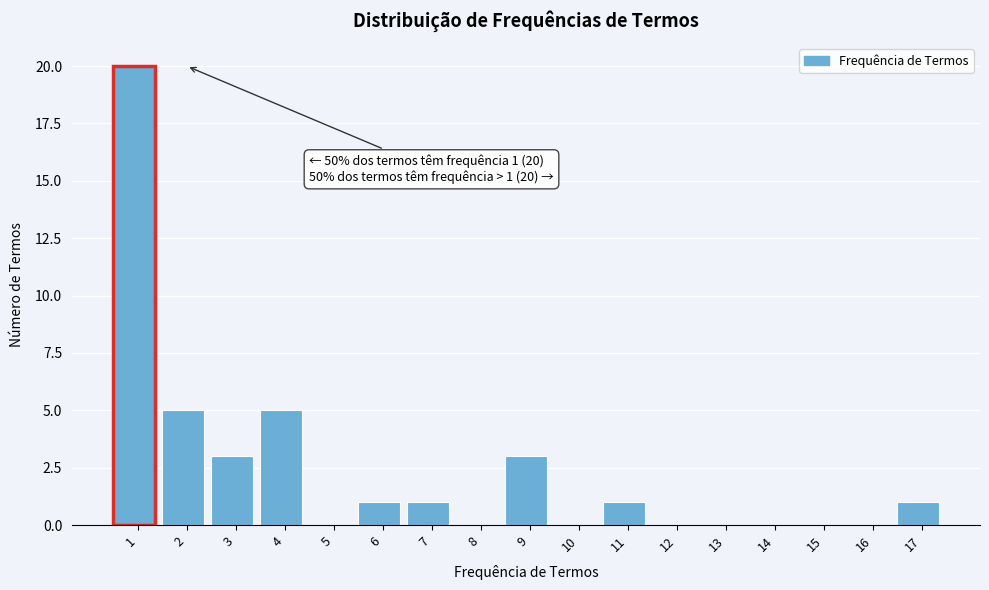

Reading right to left, list all the values displayed in this chart.

17=1	16=0	15=0	14=0	13=0	12=0	11=1	10=0	9=3	8=0	7=1	6=1	5=0	4=5	3=3	2=5	1=20